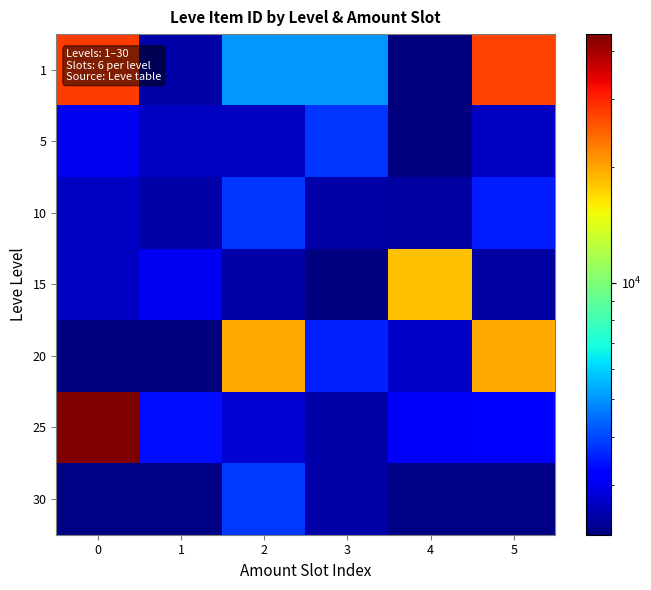

Which label corresponds to the smallest value in the chart?

4